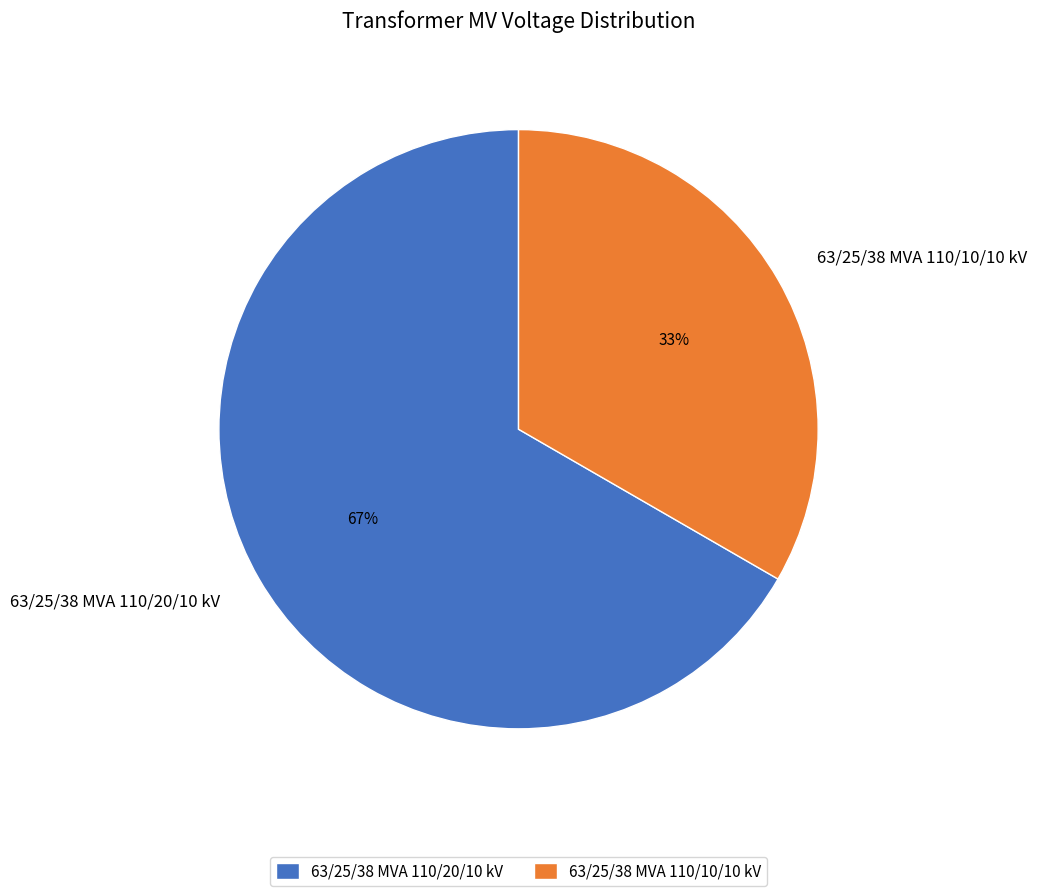

Rank the categories by value from lowest to highest.

63/25/38 MVA 110/10/10 kV, 63/25/38 MVA 110/20/10 kV